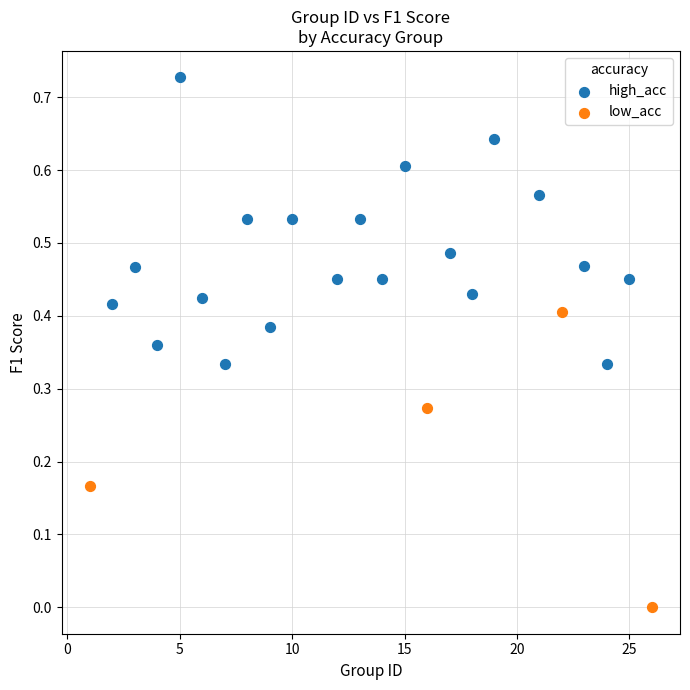

Which series reaches the minimum Y coordinate?

low_acc